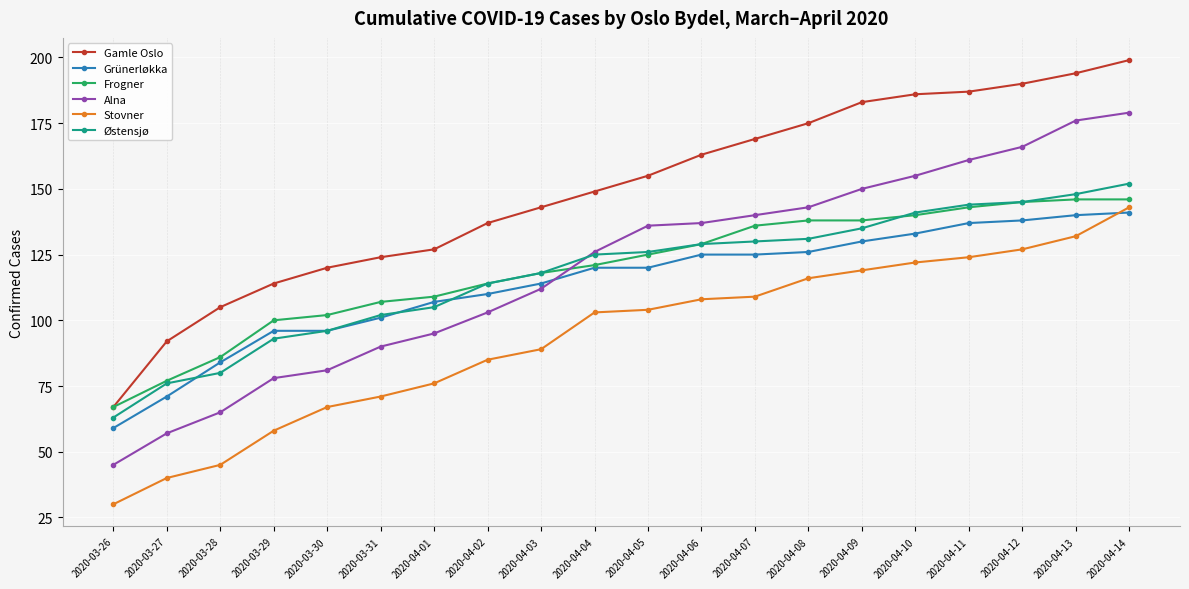

True or false: Gamle Oslo and Stovner cross at least once.

False